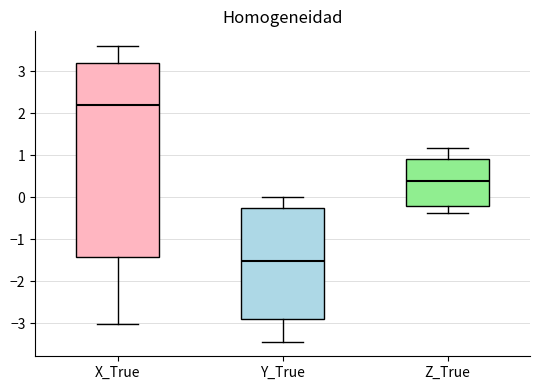

Which box's median line is the lowest?

Y_True